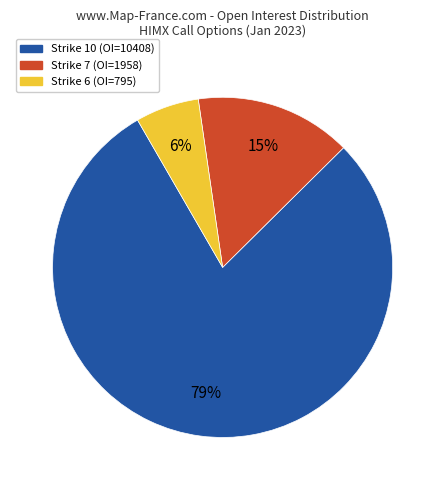

How many segments does this pie chart have?

3